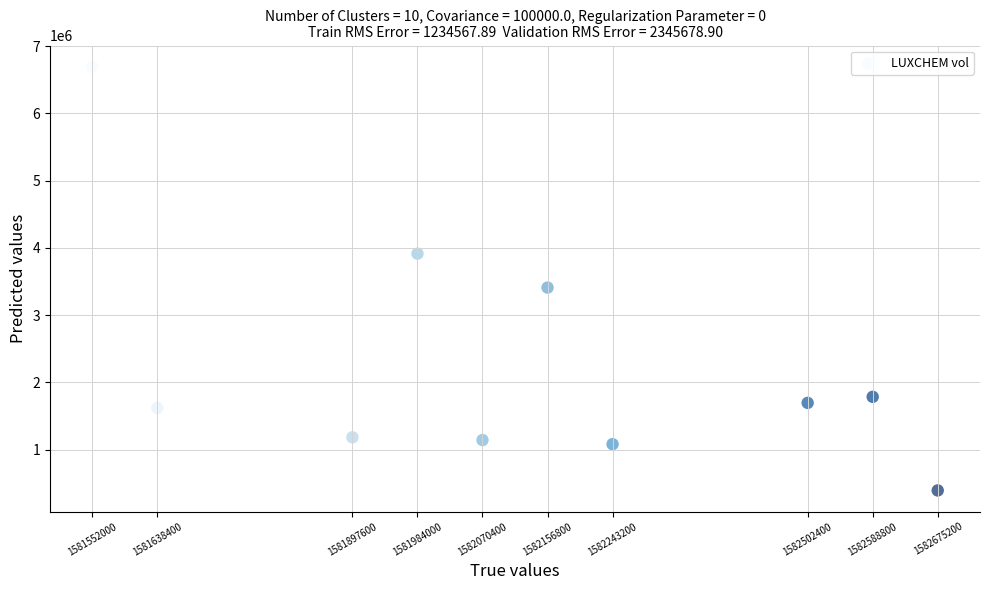

What is the average X value?

1582130880